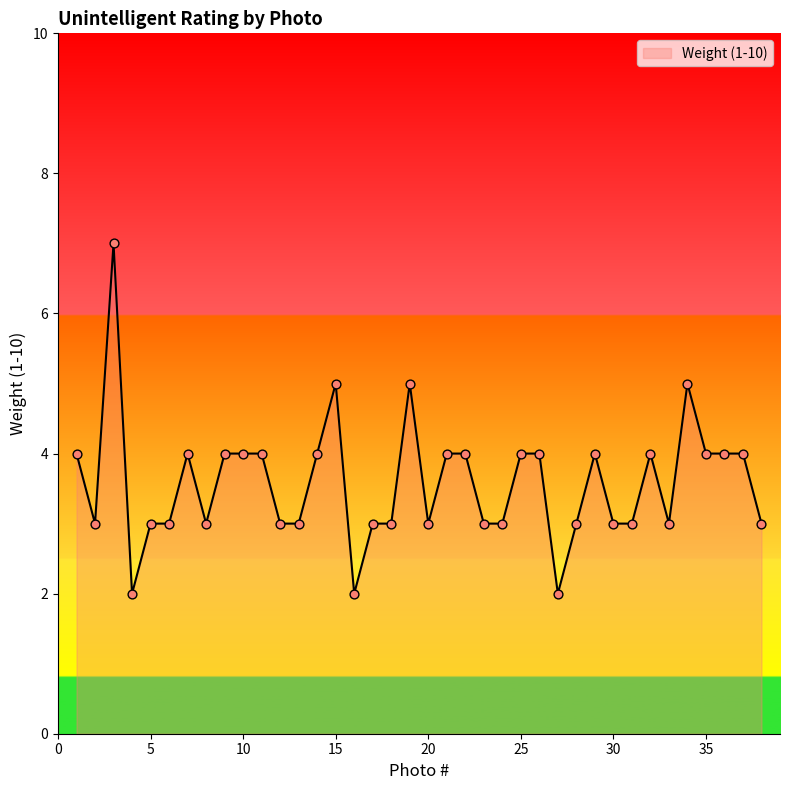

What is the difference between the maximum and minimum values?

5